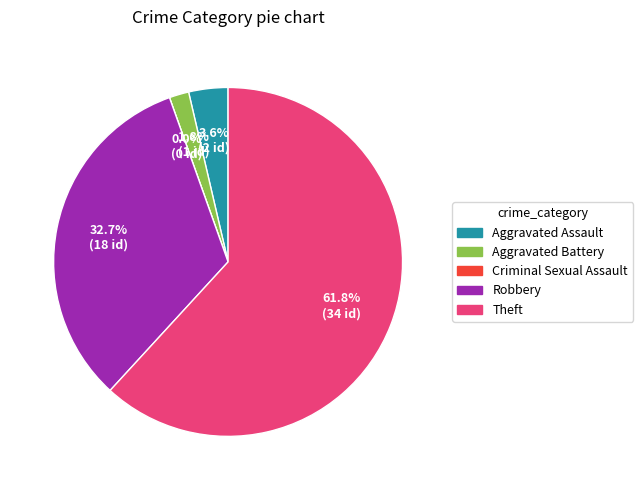

What is the change in value from Aggravated Battery to Theft?

+33